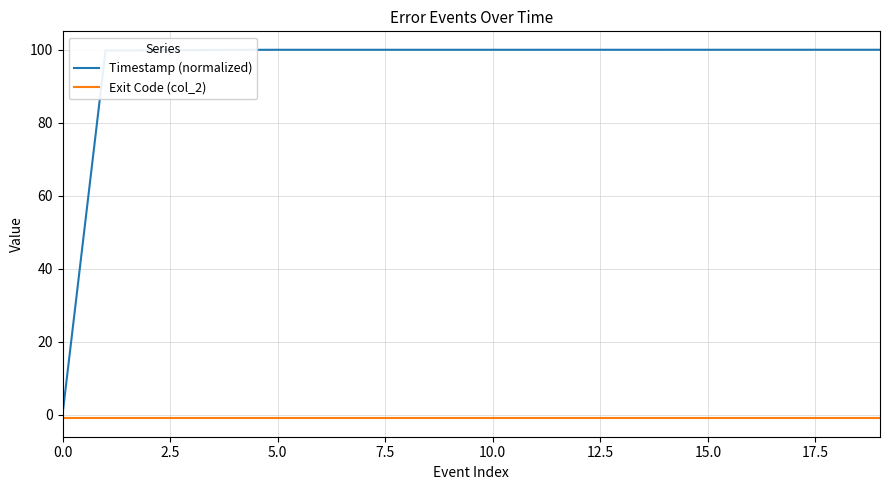

What is the maximum value shown in the chart?

100.0